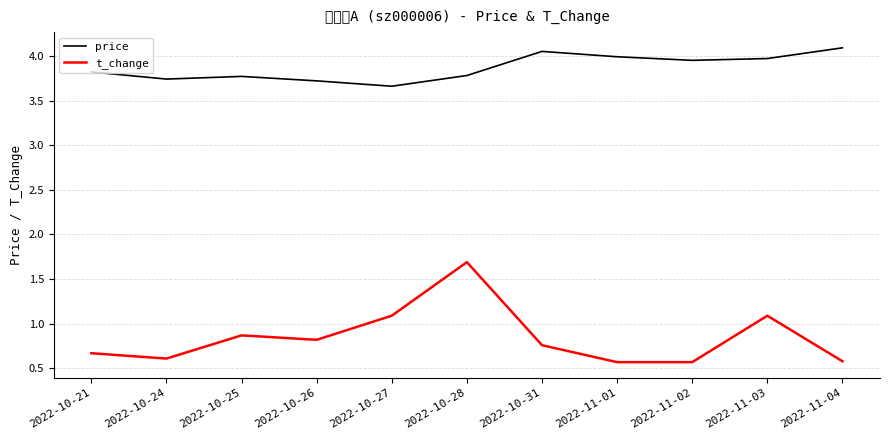

Where is the first local maximum for price?

2022-10-25